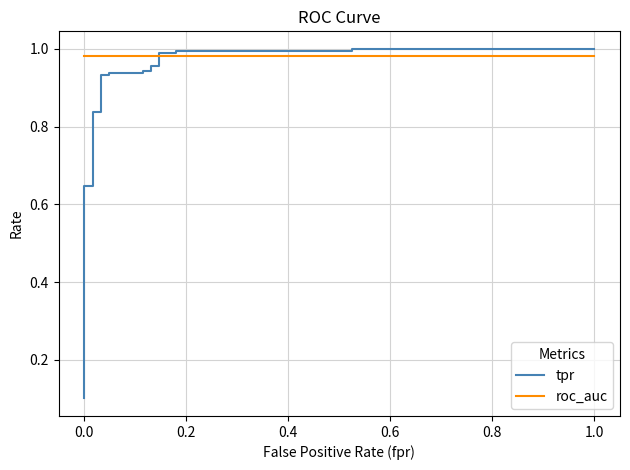

What are all the series names shown in the legend?

tpr, roc_auc